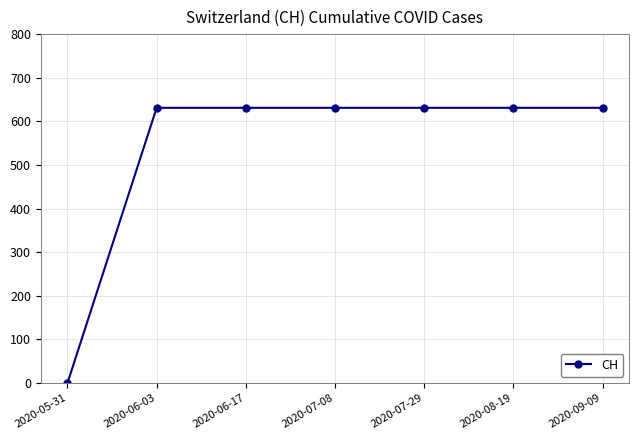

What is the label of the 7th point from the right?

2020-05-31